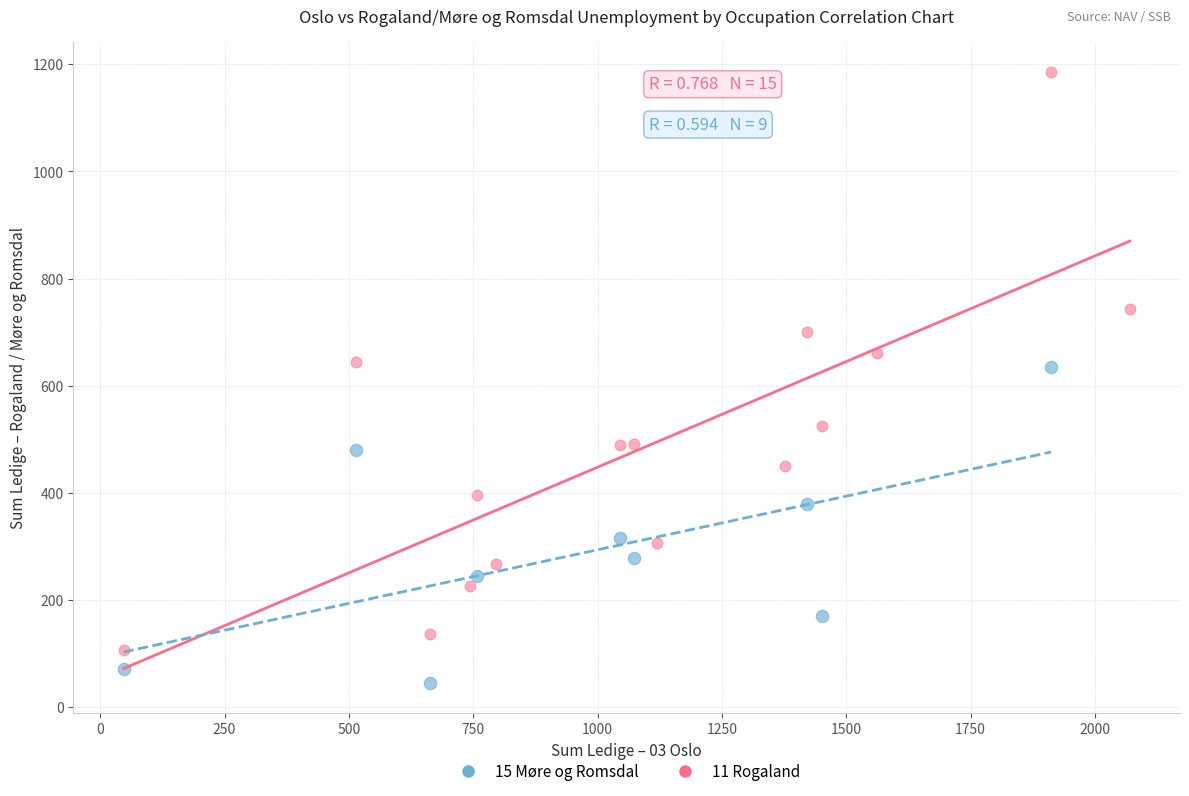

What are all the series names shown in the legend?

15 Møre og Romsdal, 11 Rogaland